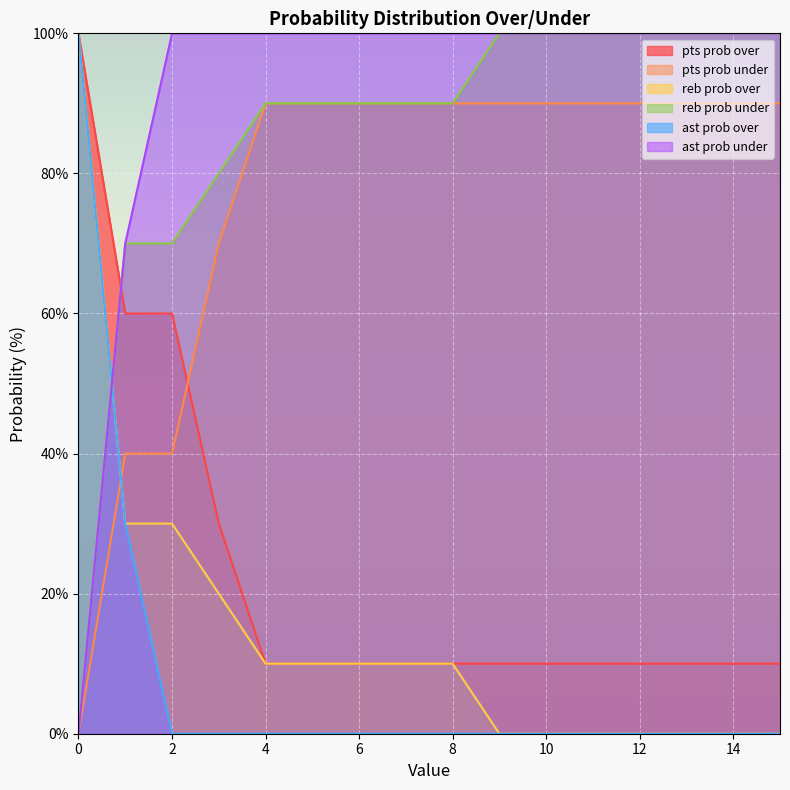

Does the chart display data point markers on the line(s)?

No